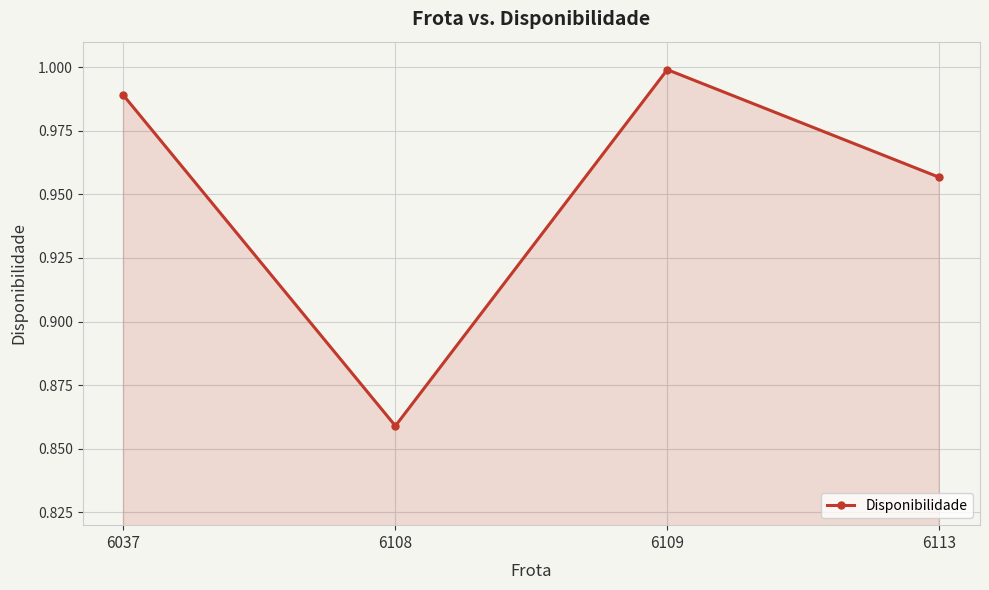

How many series are shown in this chart?

1